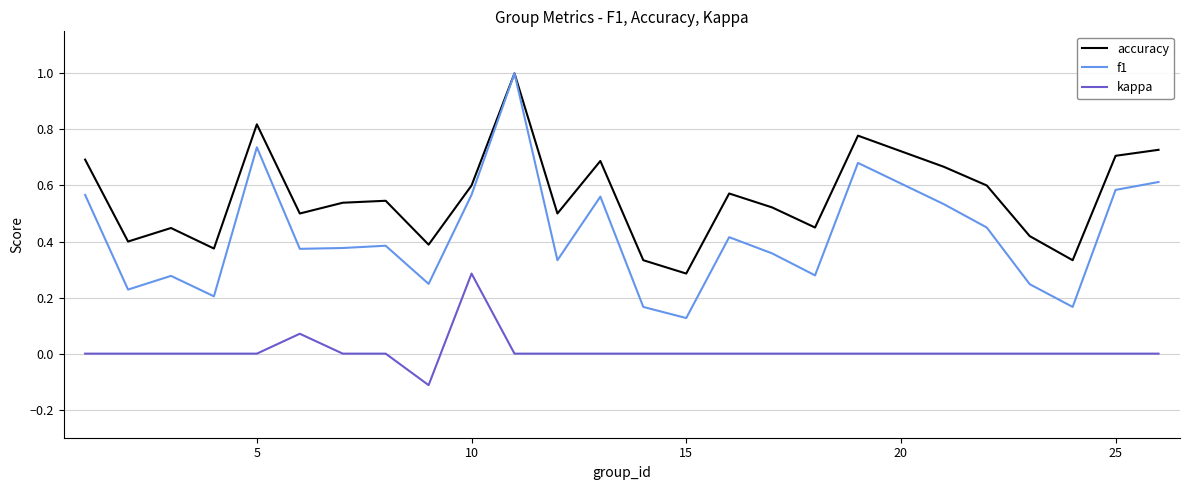

Which series has the largest total across all categories?

accuracy